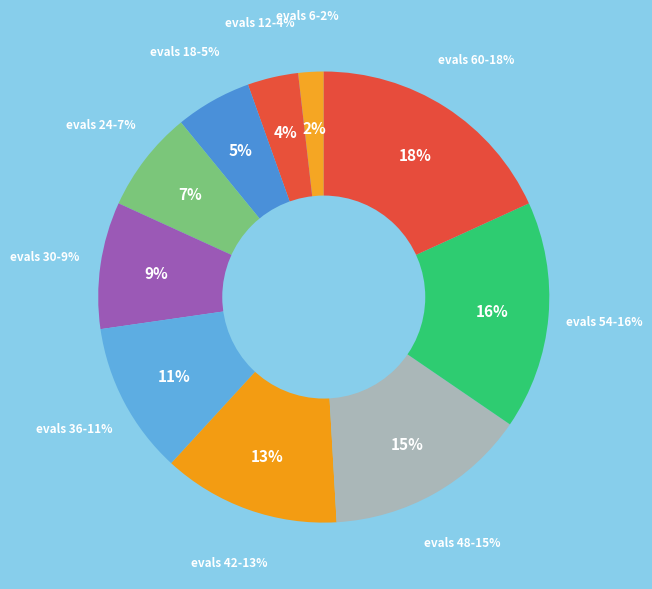

Which category has the smallest portion of the pie?

evals=6